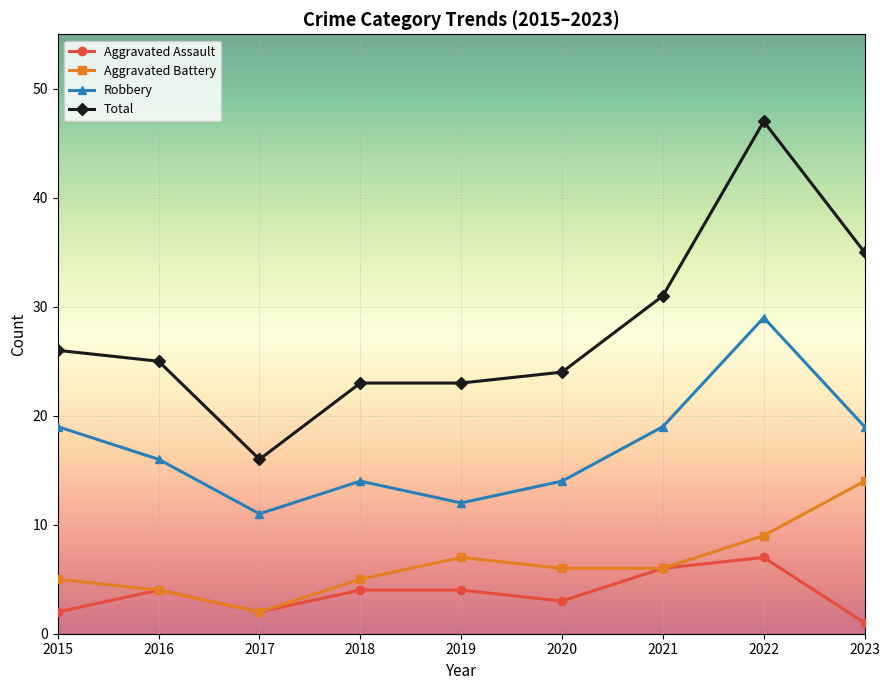

How many Aggravated Assault values are between 2 and 4?

6